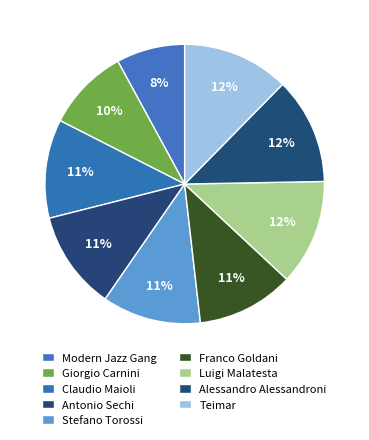

What percentage is NOT represented by Alessandro Alessandroni?

87.6%